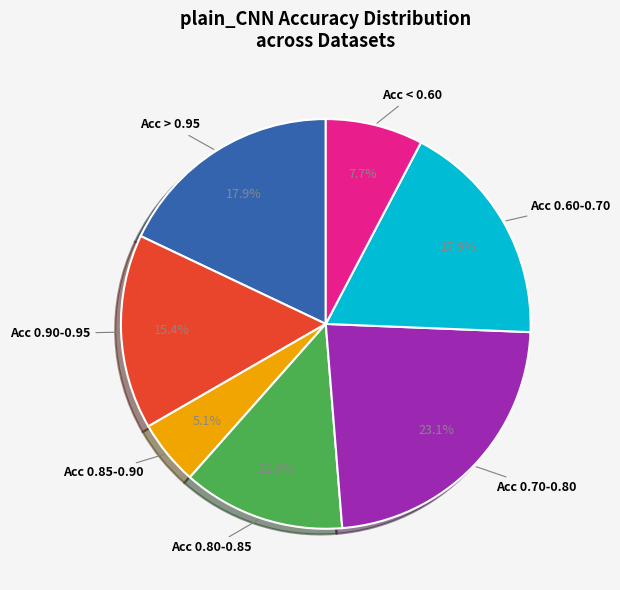

Does any single category account for the majority?

No